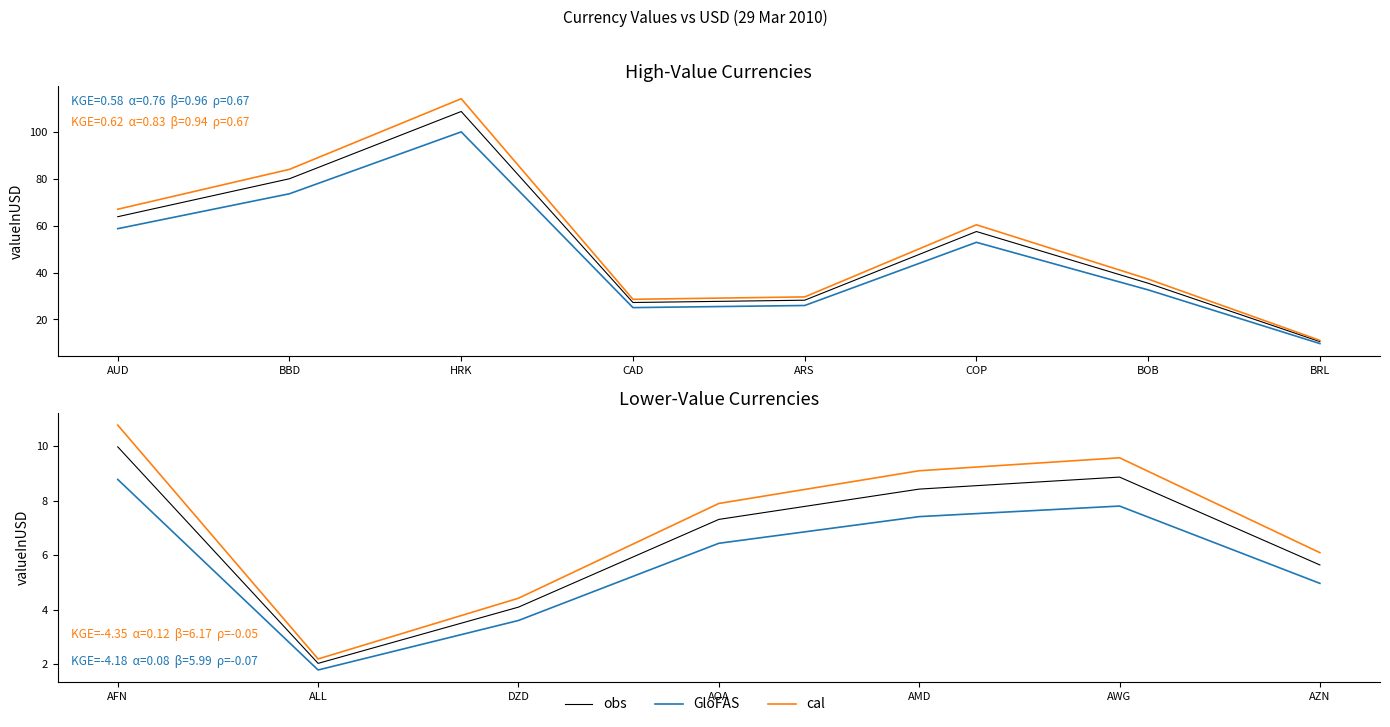

What is the value of the GloFAS point at the 5th from the left?

7.4